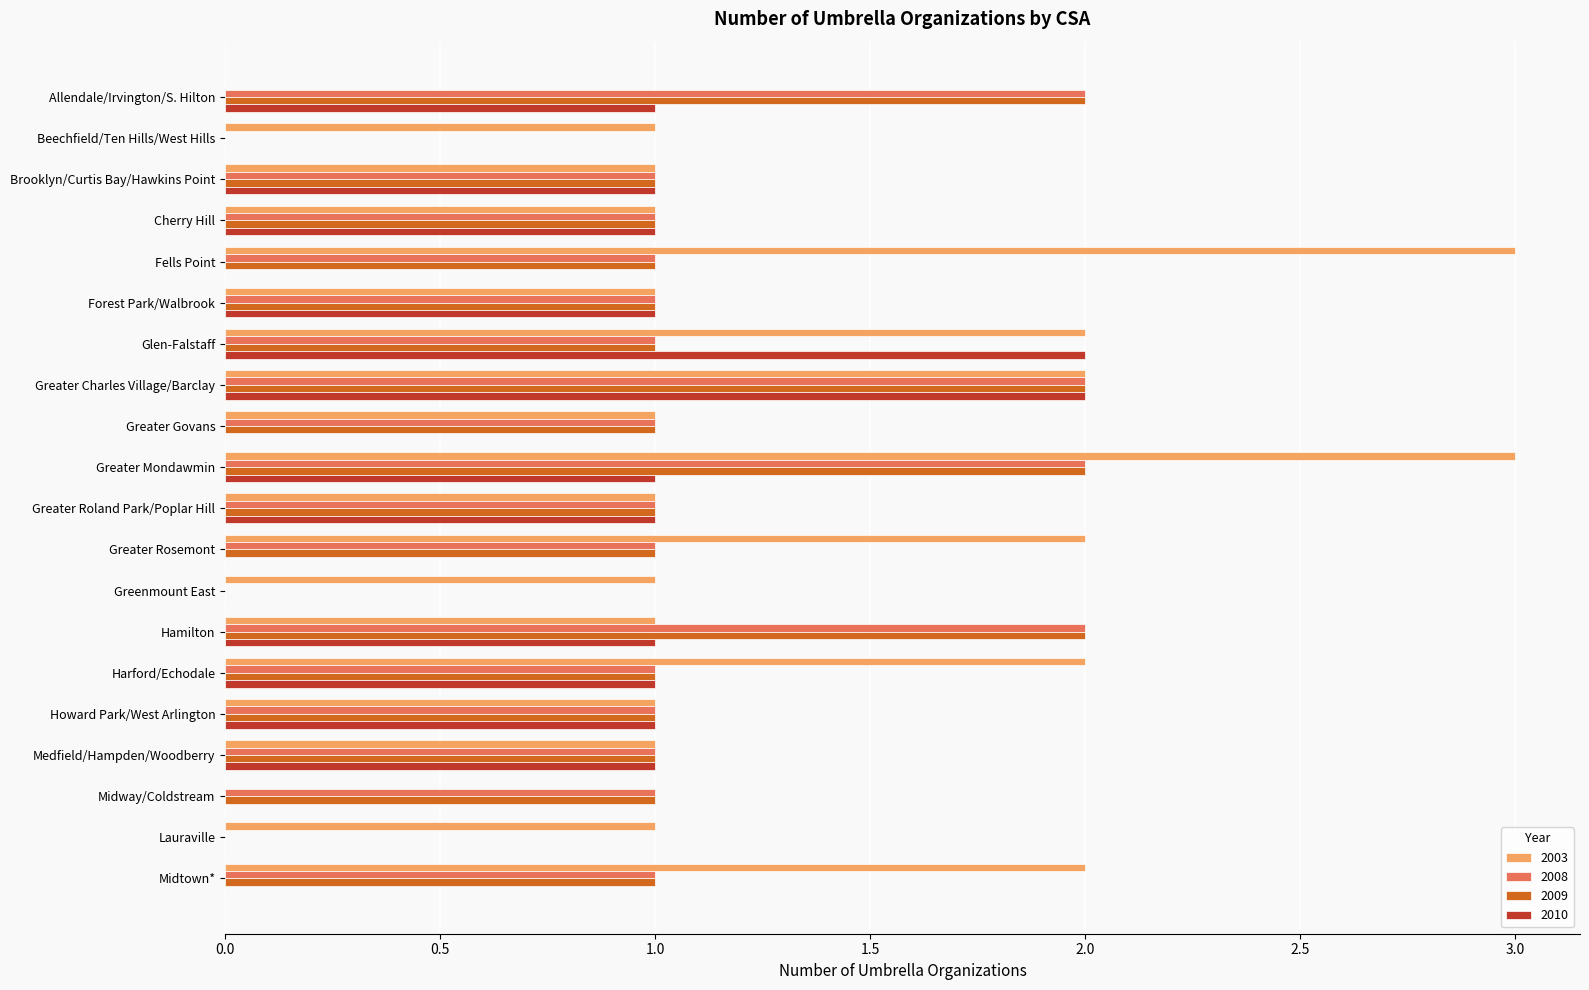

Is it true that 2008 equals 0 at Lauraville?

True